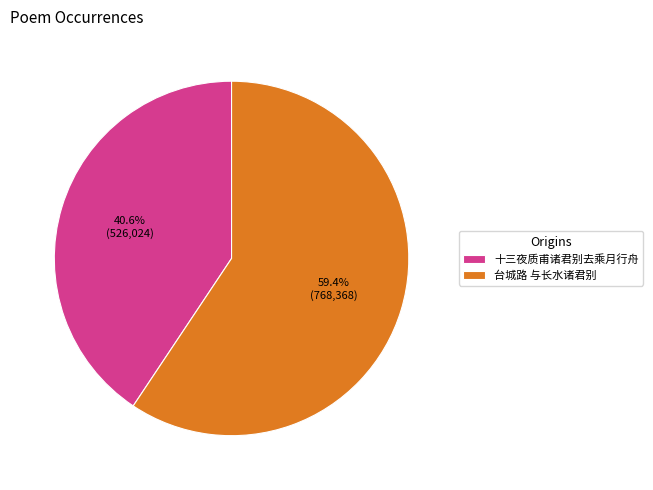

What is the ratio of the value at 台城路 与长水诸君别 to the value at 十三夜质甫诸君别去乘月行舟?

1.5